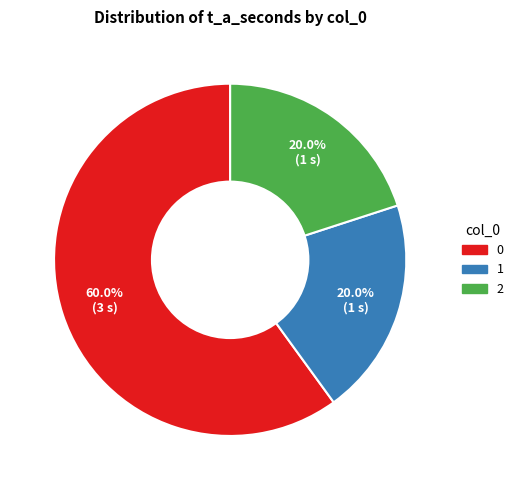

Is there a majority slice in this chart?

Yes